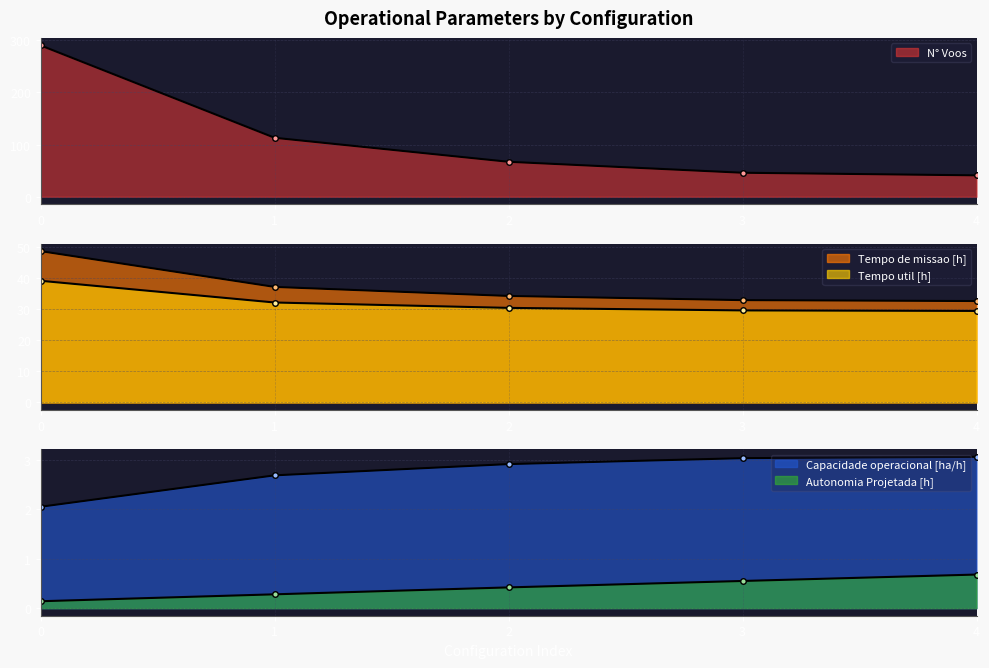

At how many categories does at least one series exceed 67?

2